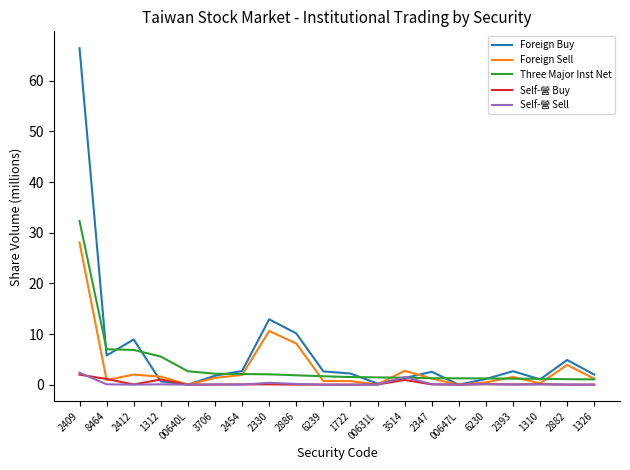

Between which two adjacent categories do Self-營 Buy and Foreign Buy first intersect?

2412 and 1312